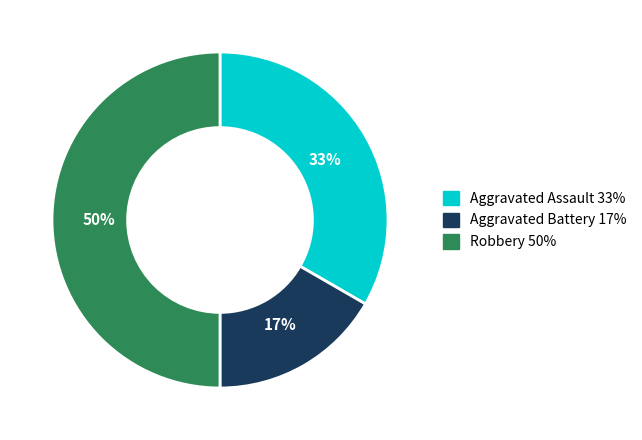

Is the sum of Aggravated Battery and Robbery greater than half?

Yes